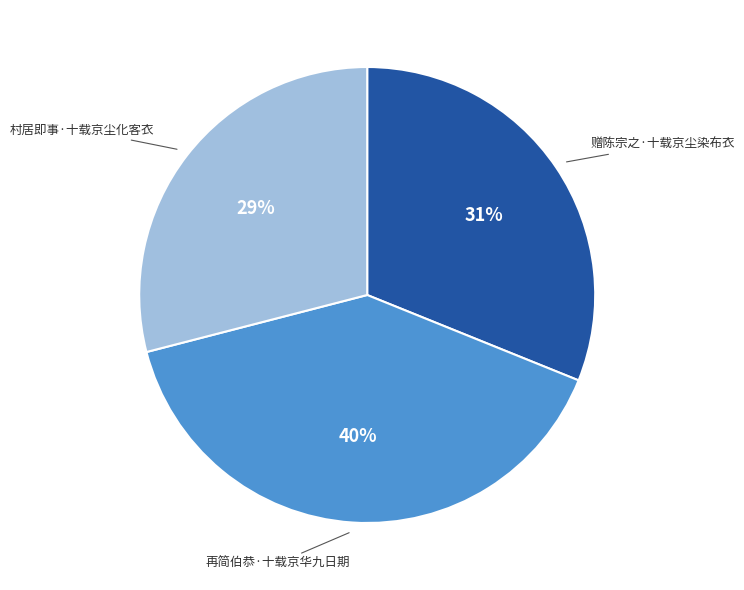

Combined, do 再简伯恭·十载京华九日期 and 村居即事·十载京尘化客衣 account for over 50%?

Yes